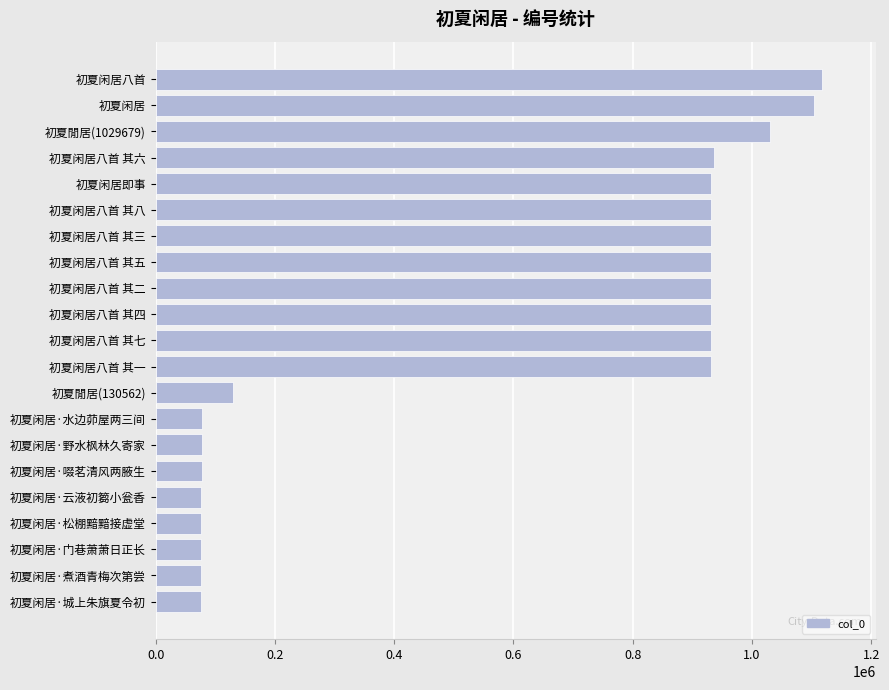

Between 初夏闲居八首 and 初夏閒居(1029679), which is larger?

初夏闲居八首